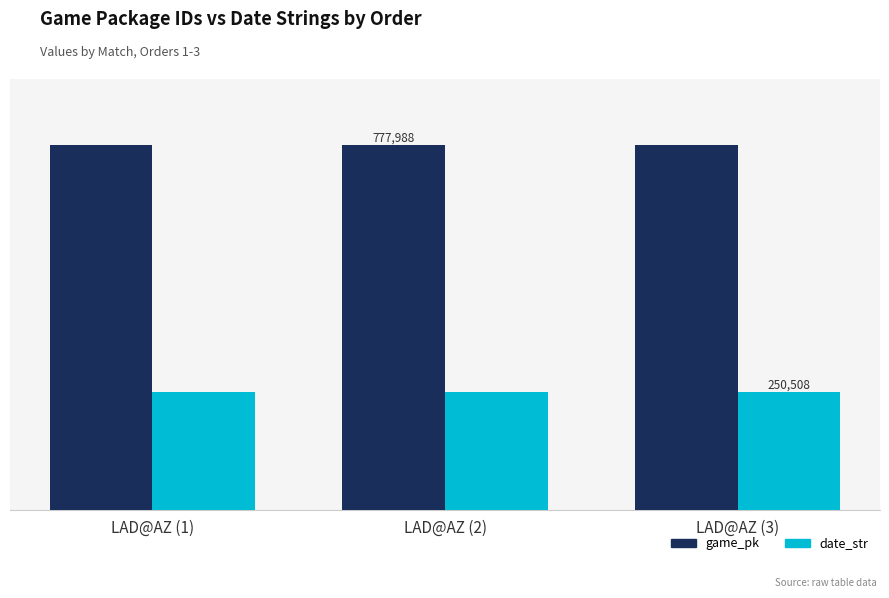

What is the maximum value shown in the chart?

777999